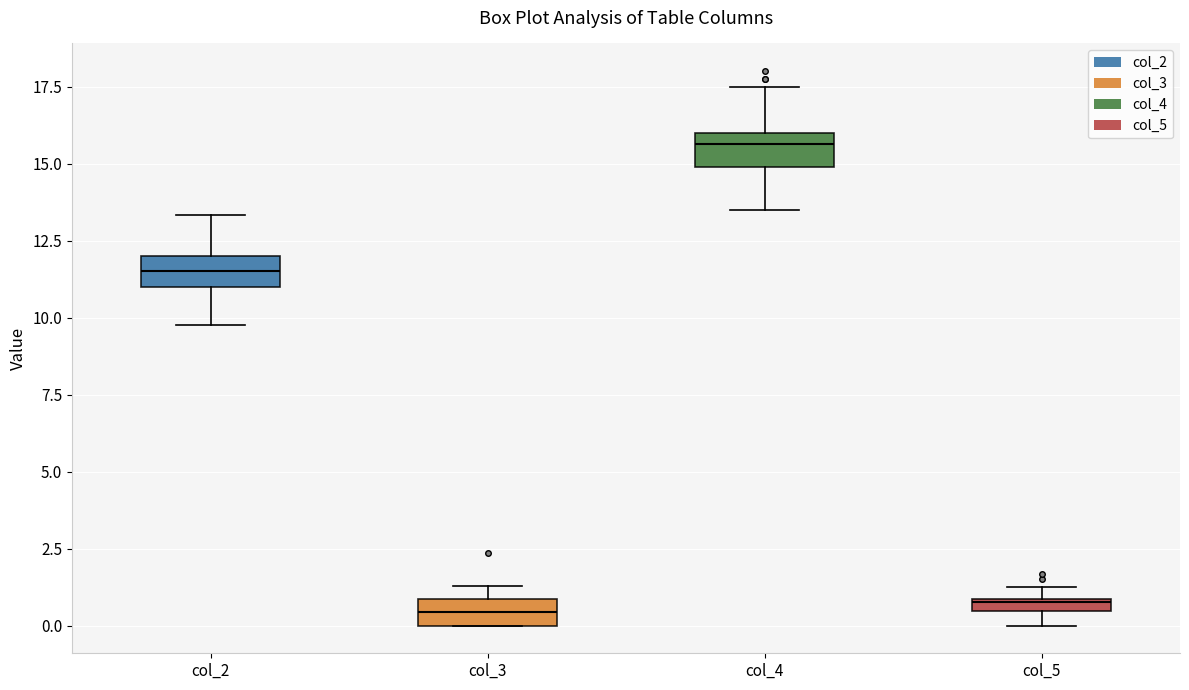

Where does the median line of the box for col_3 sit on the y-axis? The values are not printed on the chart, so give them approximately, as read against the axis.

0.5